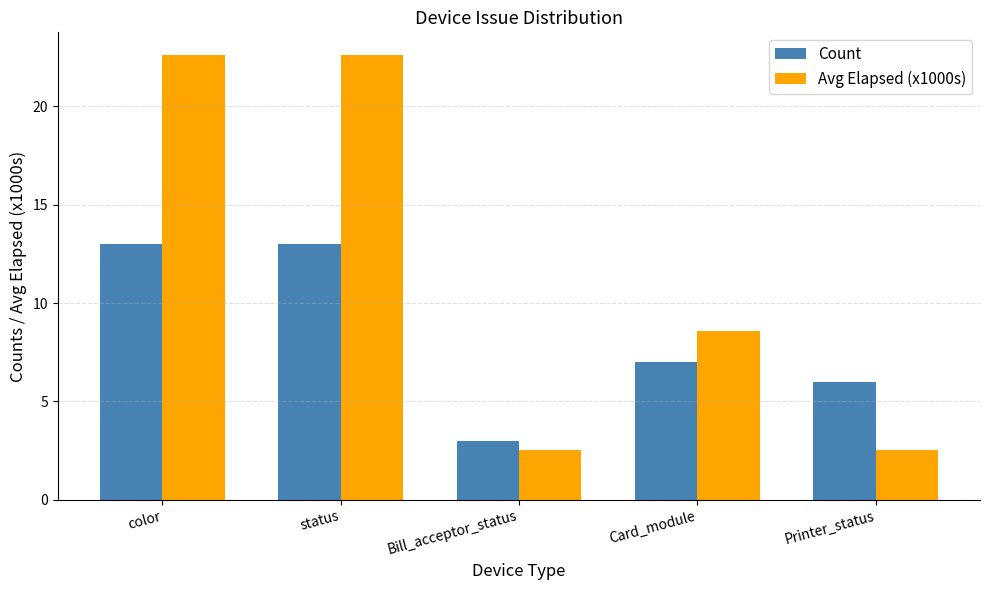

What is the sum of the Avg Elapsed (x1000s) values at Card_module and Bill_acceptor_status?

11.1